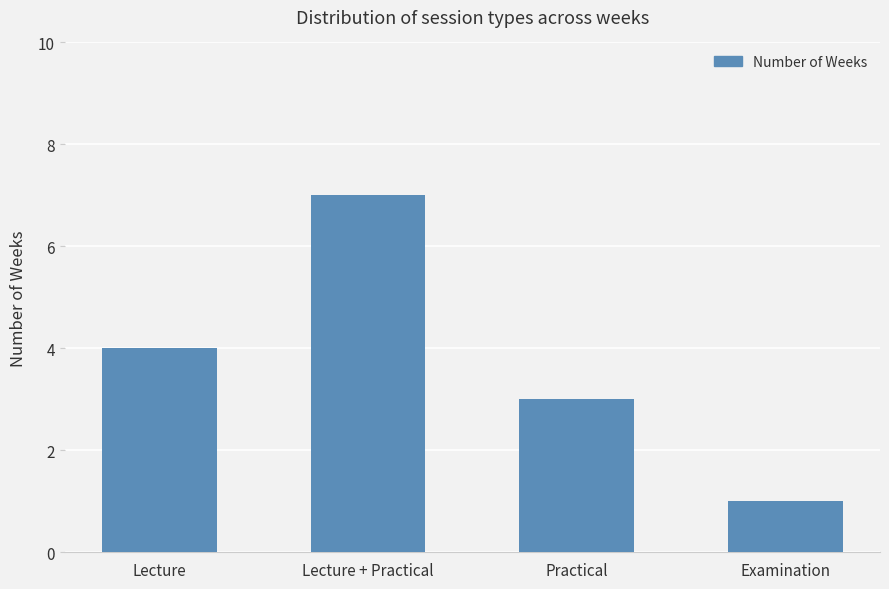

What is the label of the 4th bar from the left?

Examination